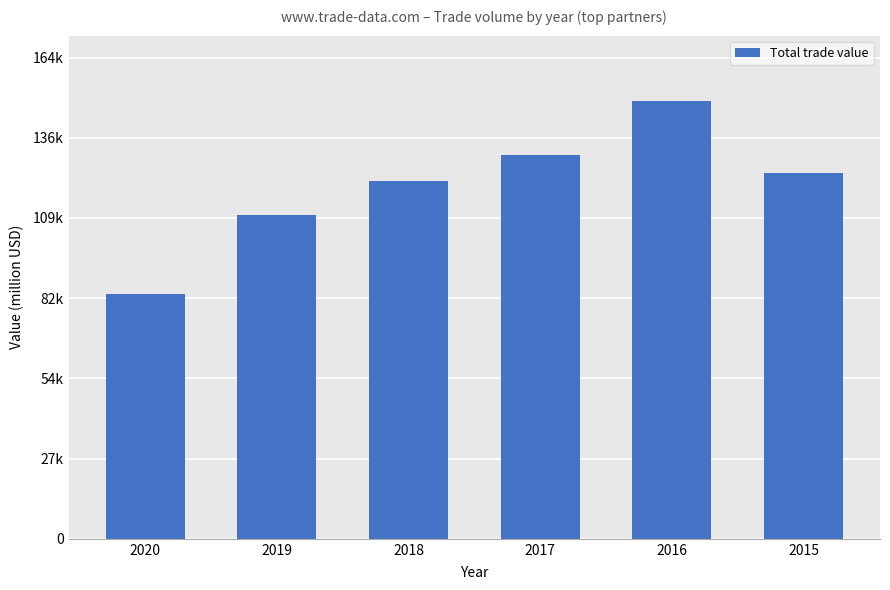

What is the average value?

120225.3